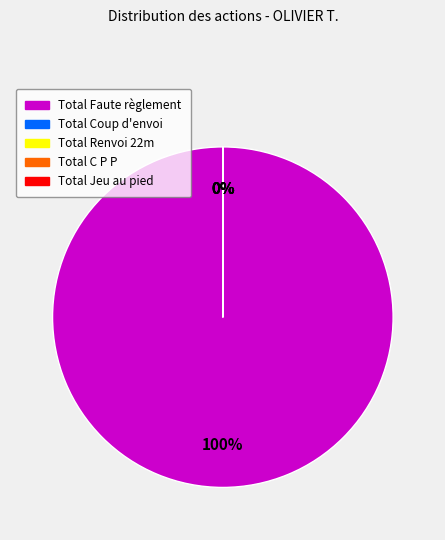

What percentage is the Total Faute règlement slice, to the nearest percent?

100%